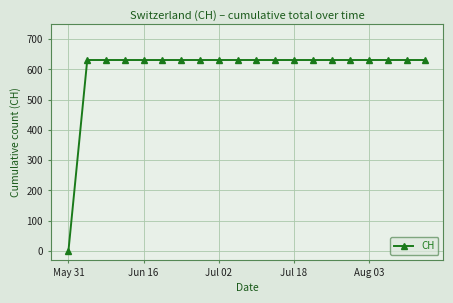

Reading right to left, extract all data points from this chart.

631	631	631	631	631	631	631	631	631	631	631	631	631	631	631	631	631	631	631	0